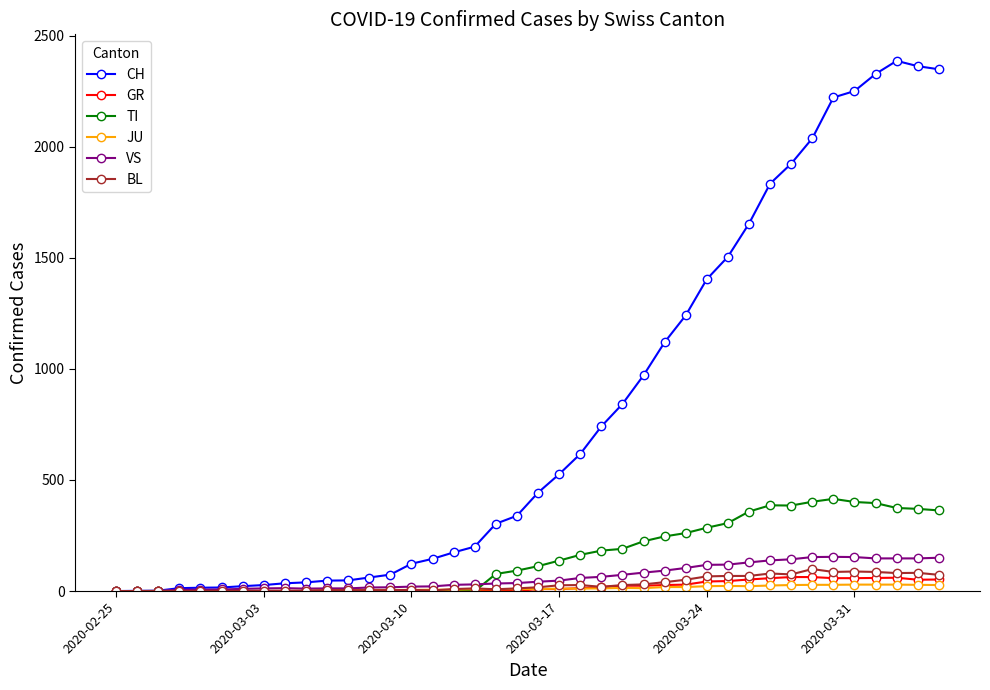

Which series has the widest spread of values?

CH